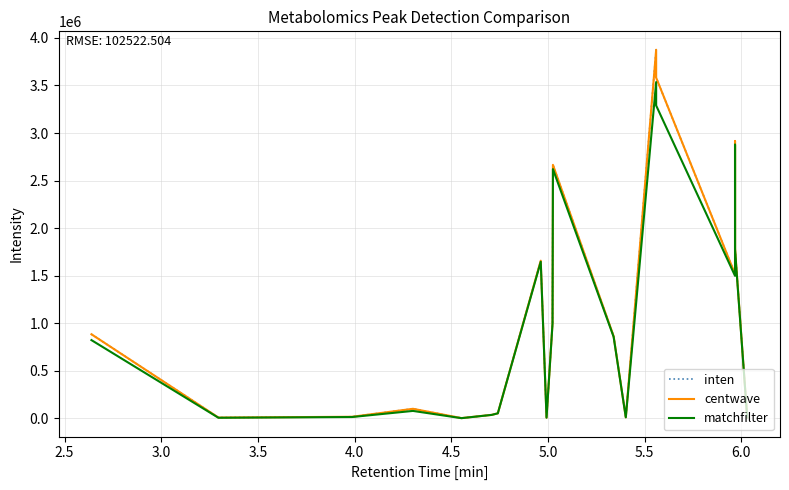

How many values in the centwave series exceed 883575?

10